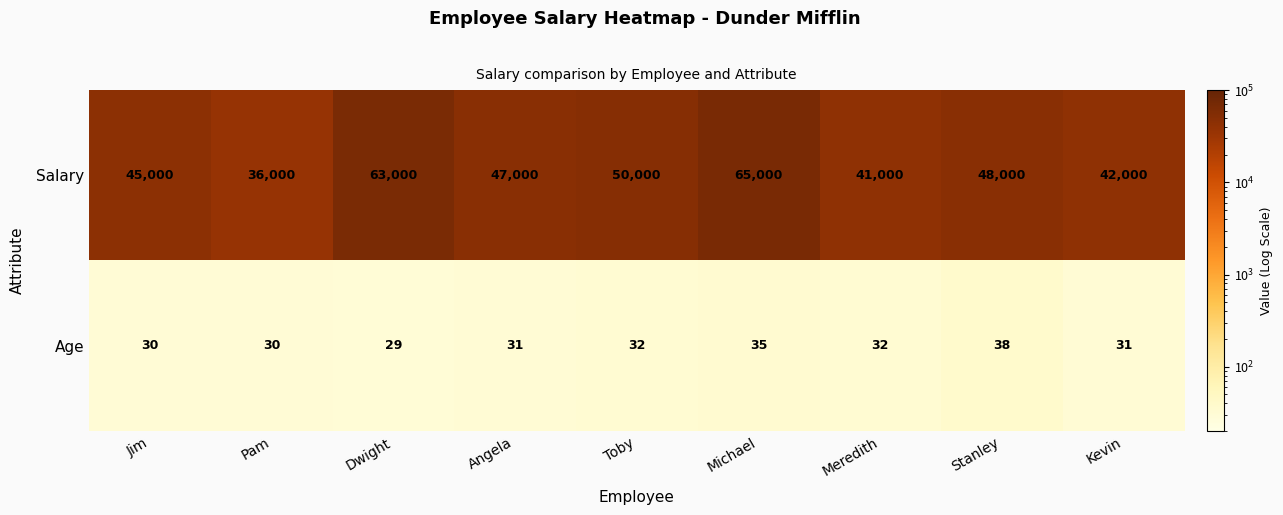

Reading left to right, transcribe all the data shown in this chart.

Salary: 45000	36000	63000	47000	50000	65000	41000	48000	42000
Age: 30	30	29	31	32	35	32	38	31